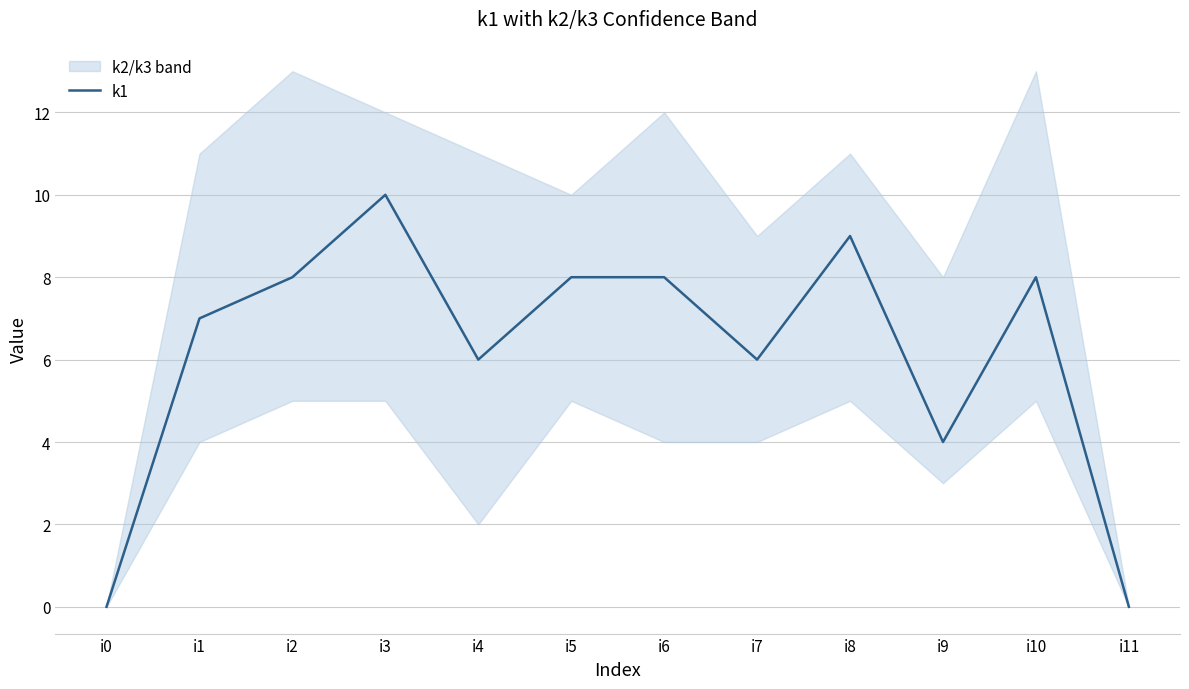

List the labels in order of value, smallest first.

i0, i11, i9, i4, i7, i1, i2, i5, i6, i10, i8, i3